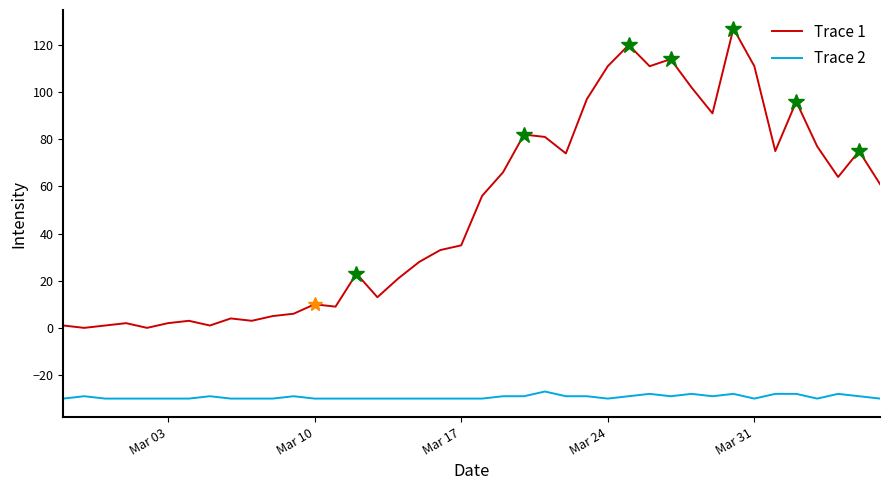

Which series has the largest total across all categories?

Trace 1